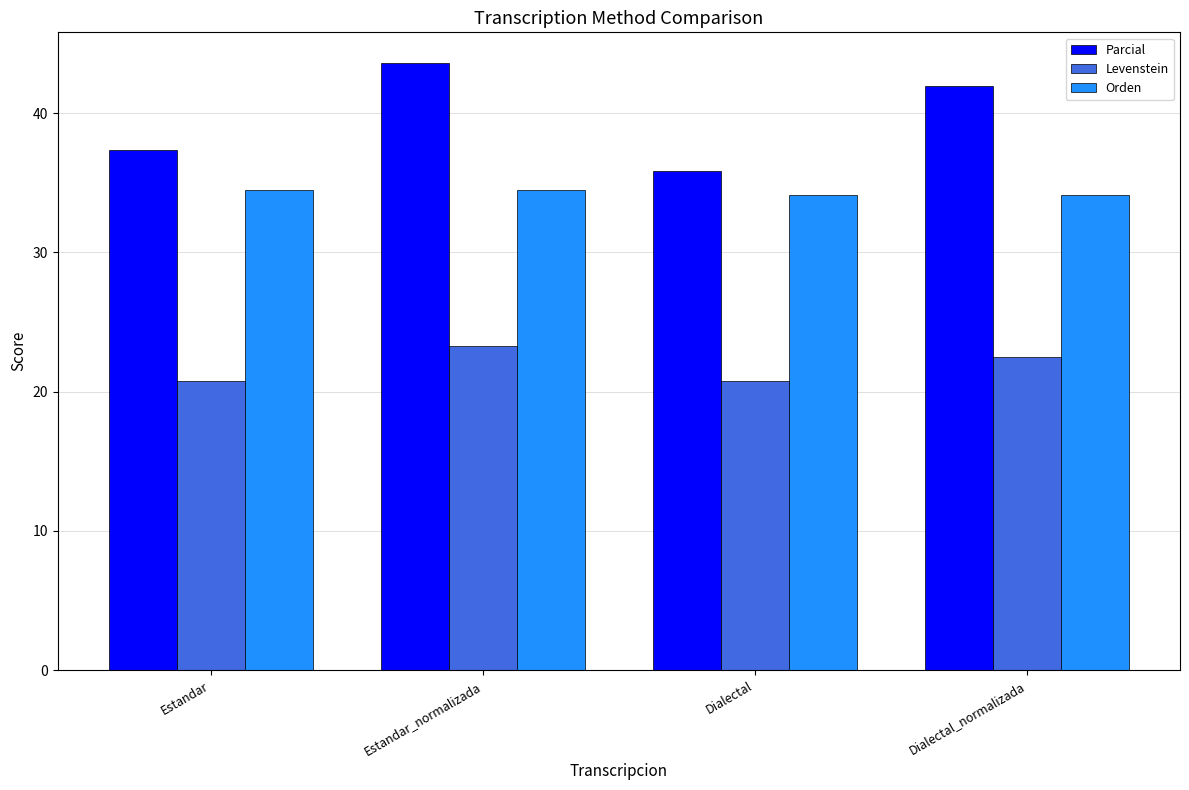

What is the sum of the Orden values at Dialectal and Estandar?

68.6